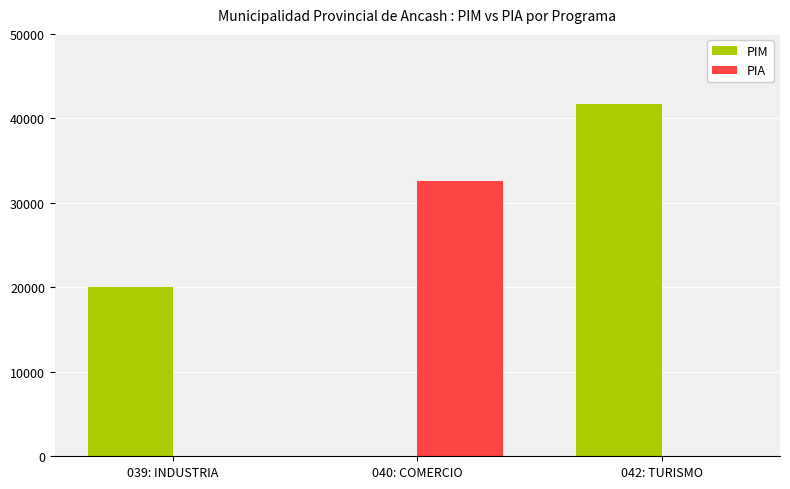

At which label is PIM closest to 20852?

039: INDUSTRIA